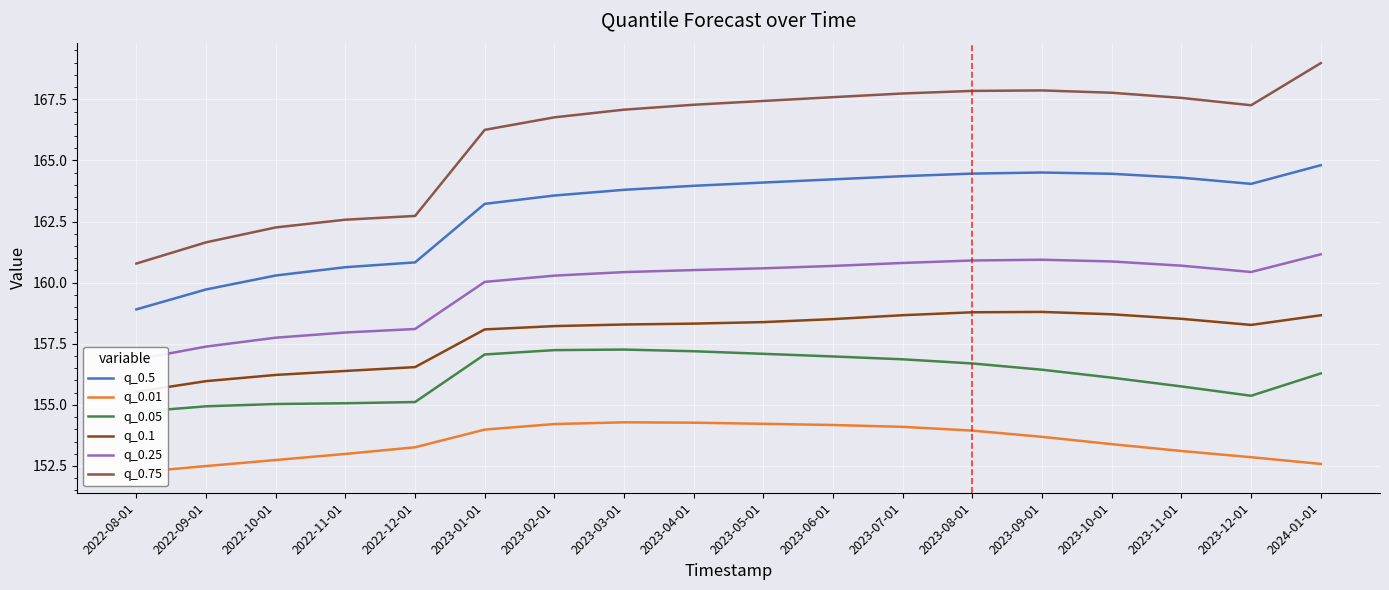

True or false: q_0.75 and q_0.5 intersect in this chart.

False